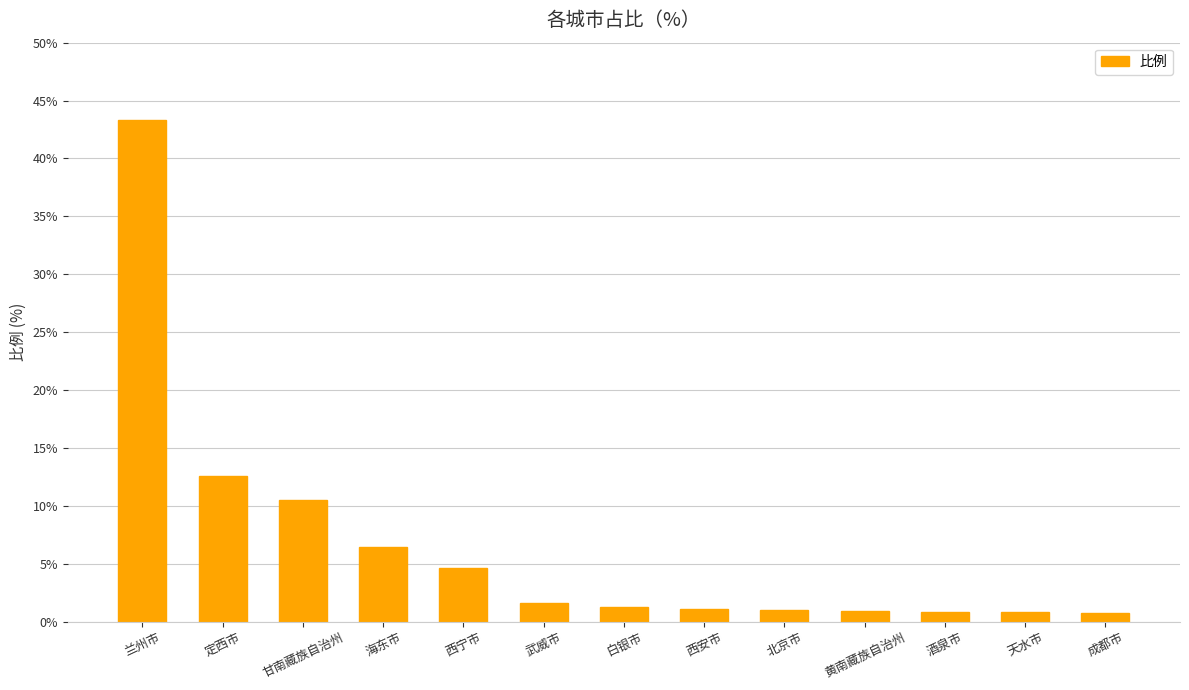

What is the value of the 2nd bar from the left?

12.5